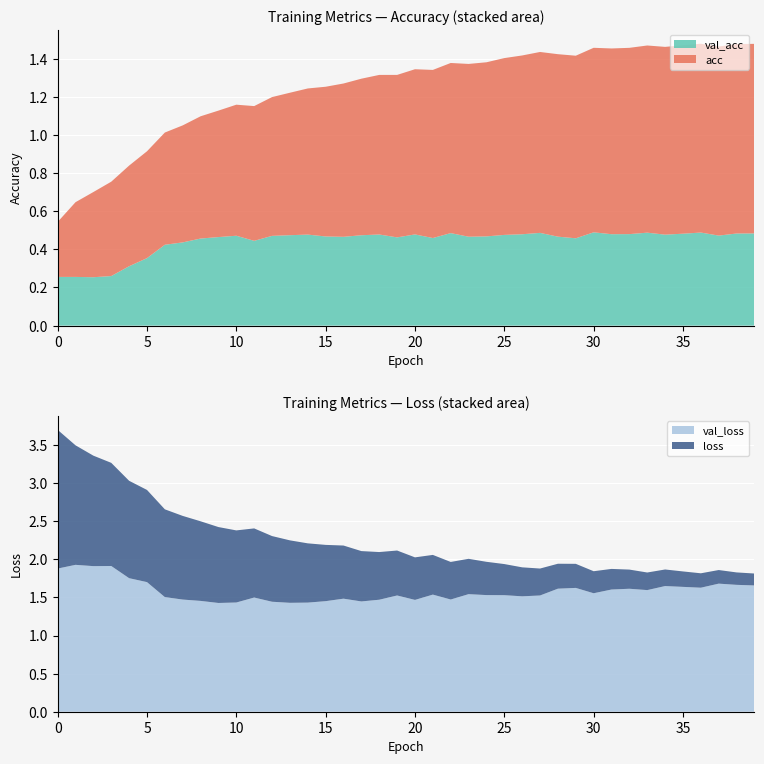

Reading right to left, what are all the values shown in this chart?

acc: 39=1.0	38=1.0	37=1.0	36=1.0	35=1.0	34=1.0	33=1.0	32=1.0	31=1.0	30=1.0	29=1.0	28=1.0	27=0.9	26=0.9	25=0.9	24=0.9	23=0.9	22=0.9	21=0.9	20=0.9	19=0.9	18=0.8	17=0.8	16=0.8	15=0.8	14=0.8	13=0.7	12=0.7	11=0.7	10=0.7	9=0.7	8=0.6	7=0.6	6=0.6	5=0.6	4=0.5	3=0.5	2=0.4	1=0.4	0=0.3
val_acc: 39=0.5	38=0.5	37=0.5	36=0.5	35=0.5	34=0.5	33=0.5	32=0.5	31=0.5	30=0.5	29=0.5	28=0.5	27=0.5	26=0.5	25=0.5	24=0.5	23=0.5	22=0.5	21=0.5	20=0.5	19=0.5	18=0.5	17=0.5	16=0.5	15=0.5	14=0.5	13=0.5	12=0.5	11=0.4	10=0.5	9=0.5	8=0.5	7=0.4	6=0.4	5=0.4	4=0.3	3=0.3	2=0.3	1=0.3	0=0.3
loss: 39=0.2	38=0.2	37=0.2	36=0.2	35=0.2	34=0.2	33=0.2	32=0.3	31=0.3	30=0.3	29=0.3	28=0.3	27=0.4	26=0.4	25=0.4	24=0.4	23=0.5	22=0.5	21=0.5	20=0.6	19=0.6	18=0.6	17=0.7	16=0.7	15=0.7	14=0.8	13=0.8	12=0.9	11=0.9	10=0.9	9=1.0	8=1.0	7=1.1	6=1.2	5=1.2	4=1.3	3=1.4	2=1.4	1=1.6	0=1.8
val_loss: 39=1.7	38=1.7	37=1.7	36=1.6	35=1.6	34=1.6	33=1.6	32=1.6	31=1.6	30=1.6	29=1.6	28=1.6	27=1.5	26=1.5	25=1.5	24=1.5	23=1.5	22=1.5	21=1.5	20=1.5	19=1.5	18=1.5	17=1.4	16=1.5	15=1.5	14=1.4	13=1.4	12=1.4	11=1.5	10=1.4	9=1.4	8=1.5	7=1.5	6=1.5	5=1.7	4=1.8	3=1.9	2=1.9	1=1.9	0=1.9